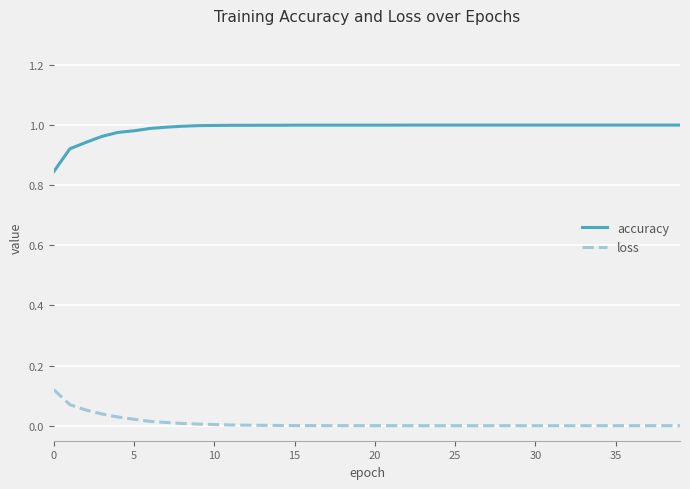

Which series has the largest total across all categories?

accuracy